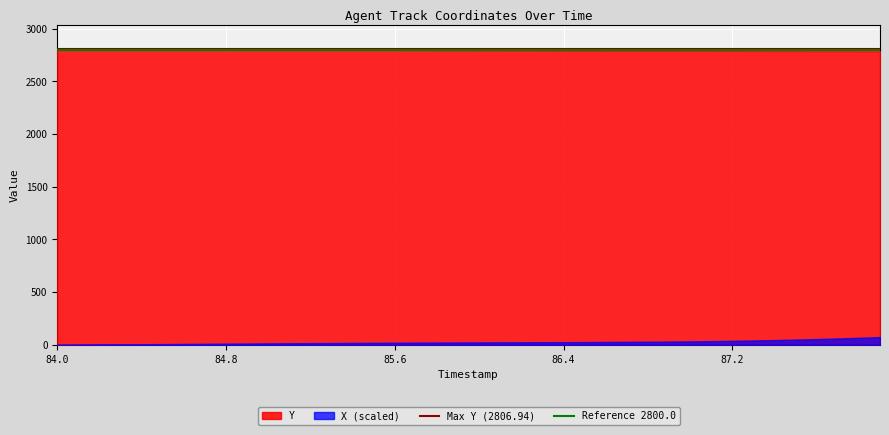

What is the maximum value shown in the chart?

2806.9